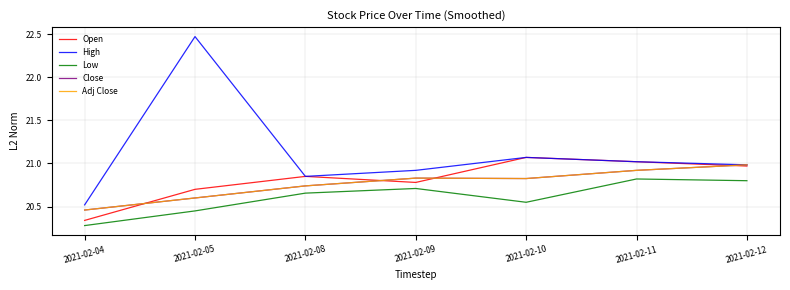

What is the difference between the highest and lowest values at 2021-02-04?

0.2